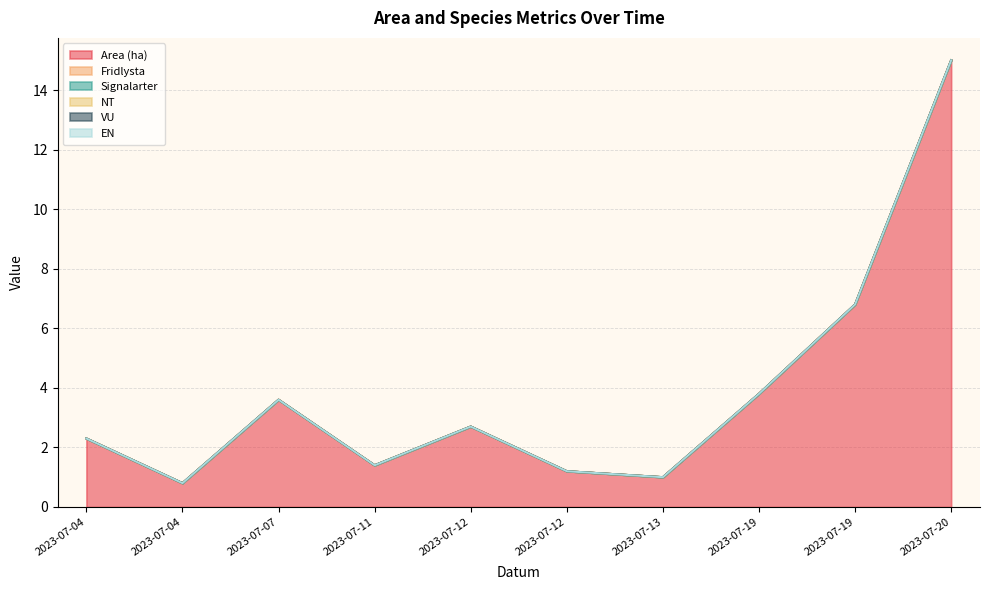

True or false: EN and Signalarter cross at least once.

False